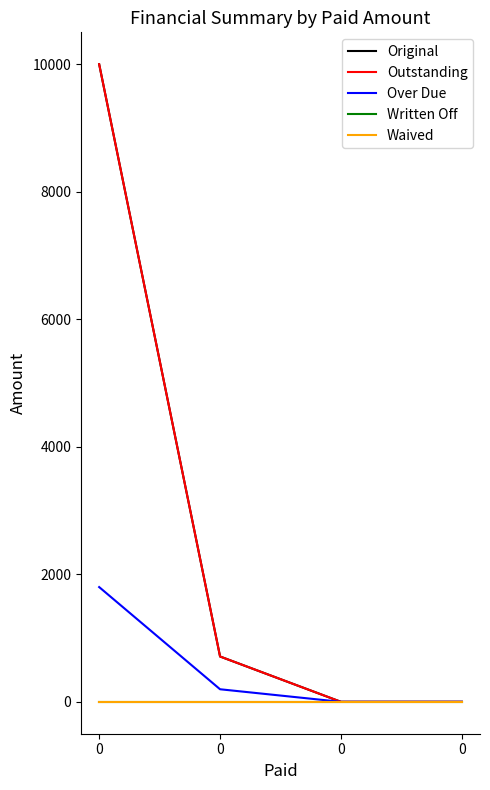

Does the chart have visible grid lines?

No